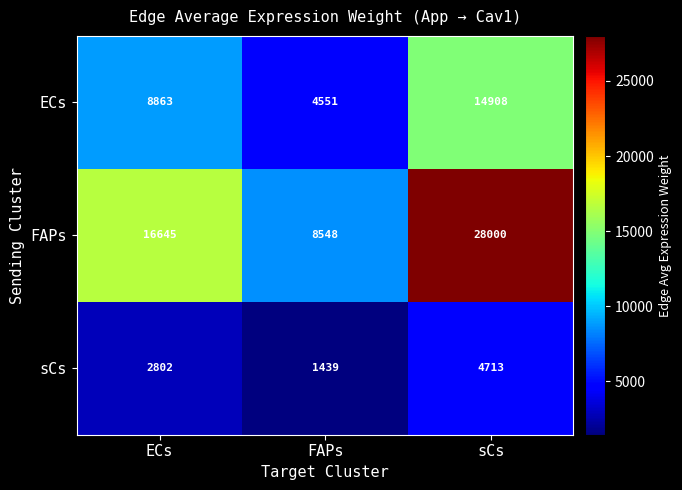

Reading left to right, extract all data points from this chart.

ECs: 8863	4551	14908
FAPs: 16645	8548	28000
sCs: 2802	1439	4713